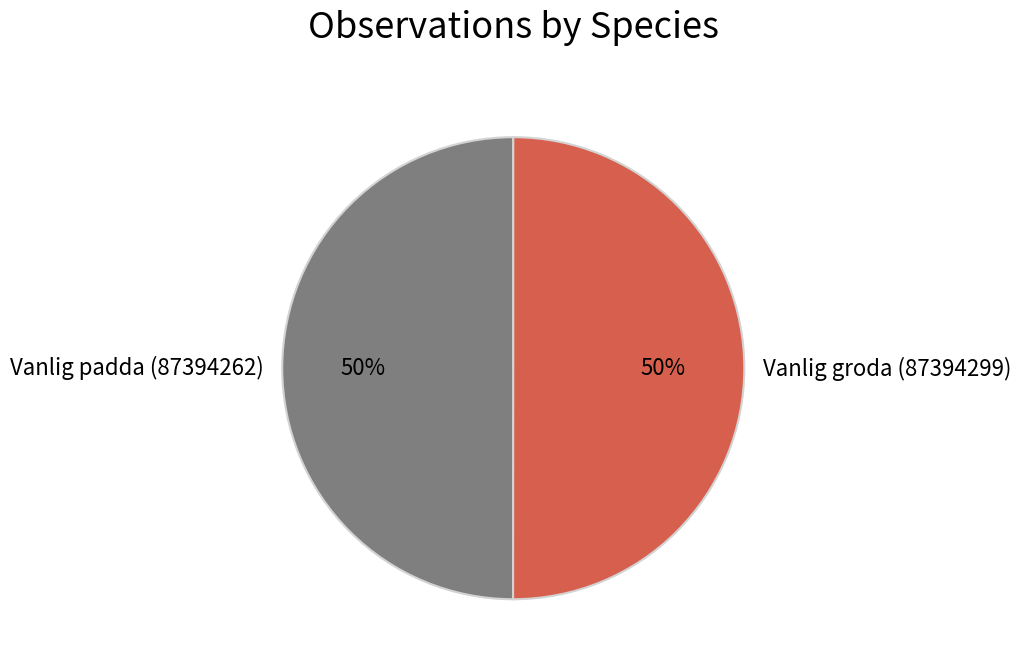

To the nearest percent, what portion does Vanlig padda (87394262) represent?

50%